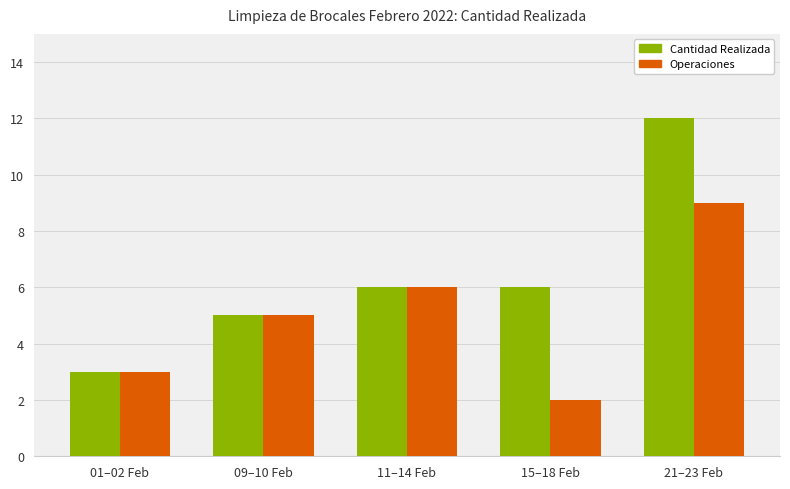

What is the label of the 5th bar from the left?

21–23 Feb